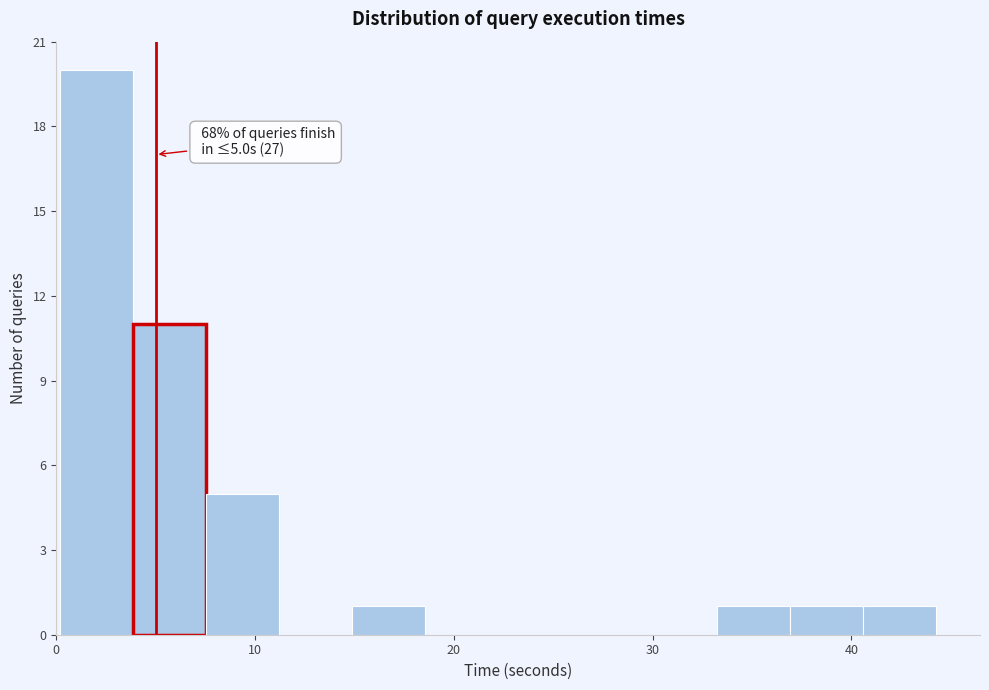

Around what value on the x-axis is the tallest bar? Give the approximate position of its centre, as read against the axis.

2